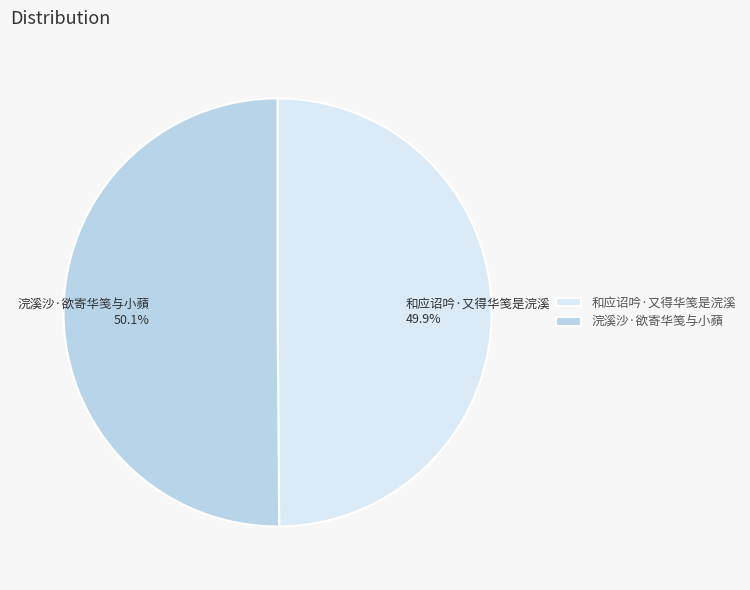

What percentage is NOT represented by 浣溪沙·欲寄华笺与小蘋?

49.9%